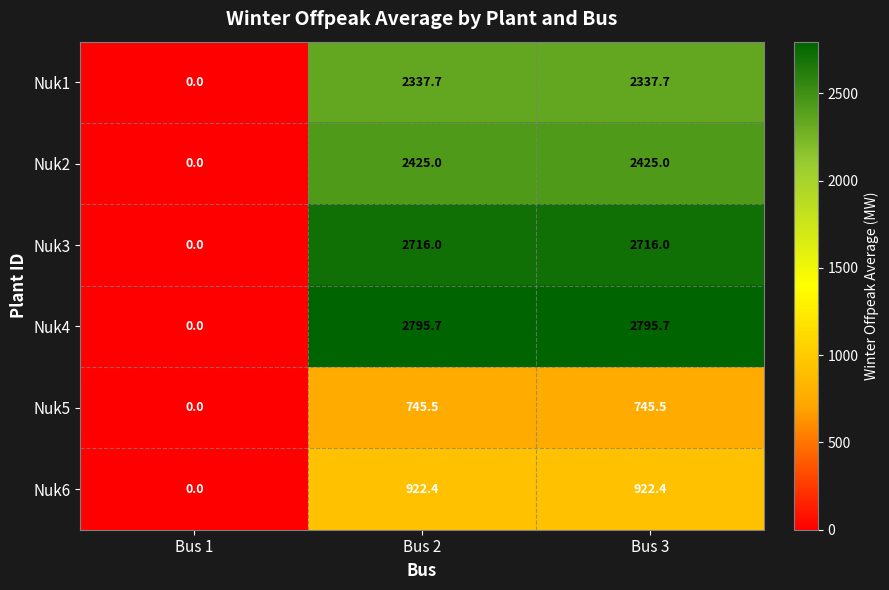

What is the difference between the second highest and minimum values in the Nuk3 series?

2716.0